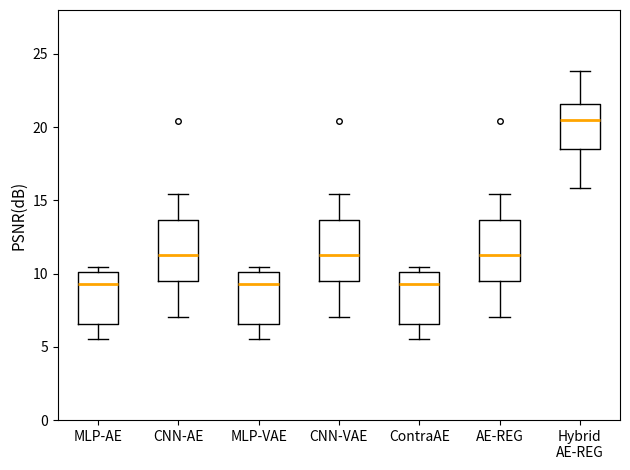

Reading left to right, transcribe this box plot: for each box, give where its median line is, the range the box spans, and where its two whiskers end, as read against the y-axis. The values are not printed on the chart, so give them approximately, as read against the axis.

MLP-AE: median 9.5, box 6.5 to 10.0, whiskers 5.5 to 10.5
CNN-AE: median 11.5, box 9.5 to 13.5, whiskers 7.0 to 15.5
MLP-VAE: median 9.5, box 6.5 to 10.0, whiskers 5.5 to 10.5
CNN-VAE: median 11.5, box 9.5 to 13.5, whiskers 7.0 to 15.5
ContraAE: median 9.5, box 6.5 to 10.0, whiskers 5.5 to 10.5
AE-REG: median 11.5, box 9.5 to 13.5, whiskers 7.0 to 15.5
Hybrid AE-REG: median 20.5, box 18.5 to 21.5, whiskers 16.0 to 24.0